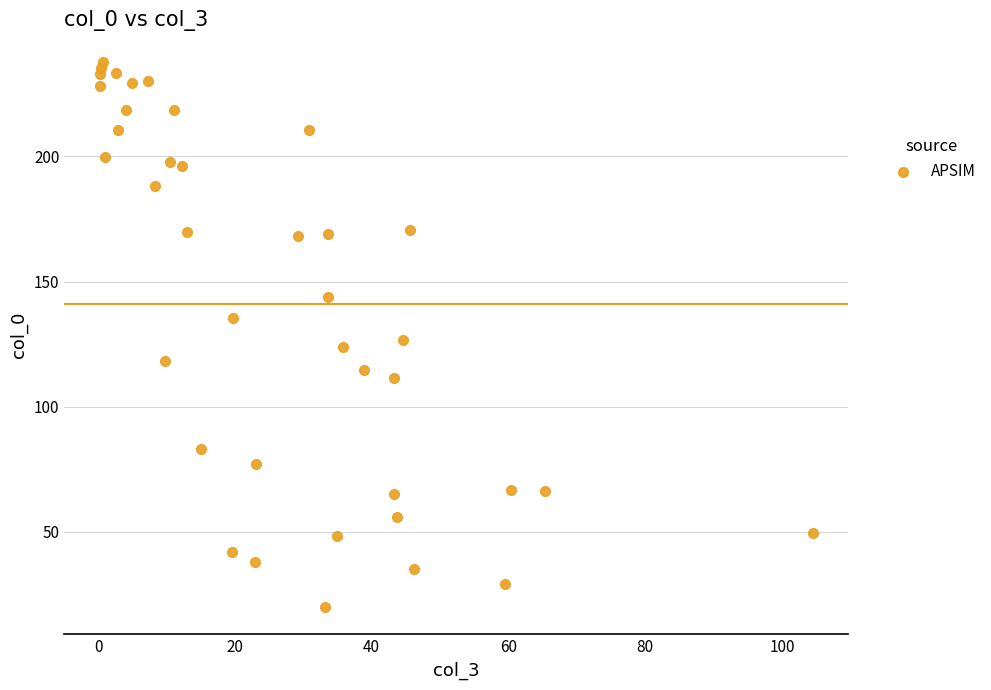

What is the range of Y values (max minus min)?

218.0